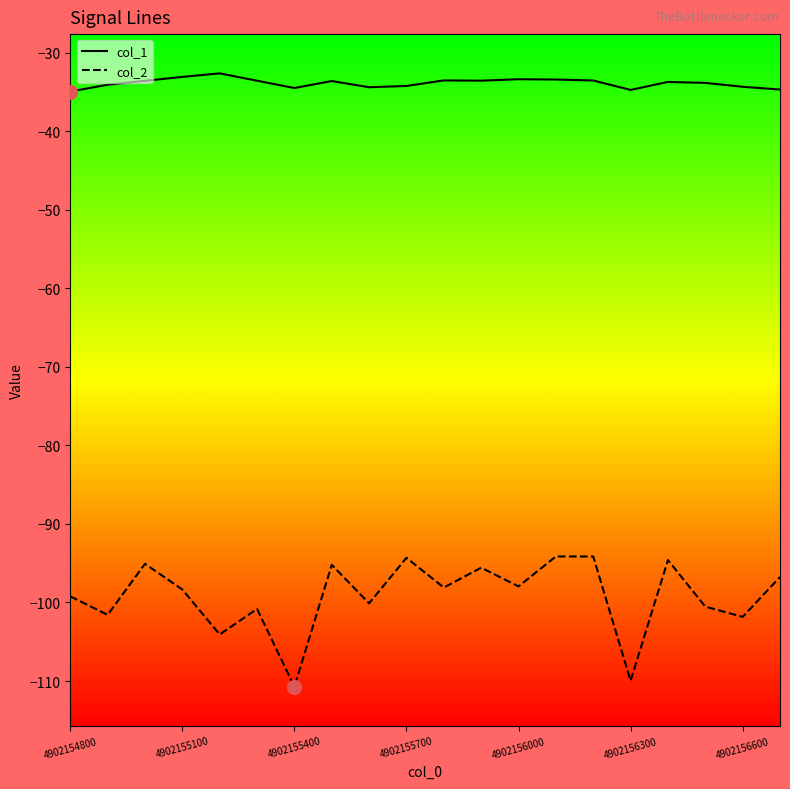

Which series has the largest total across all categories?

col_1